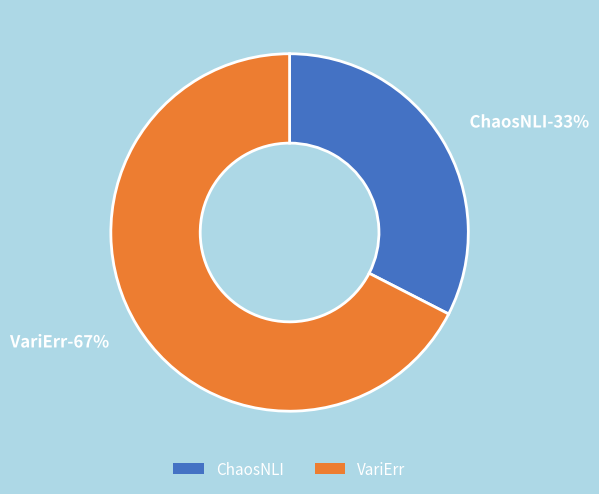

Does ChaosNLI account for over 50% of the chart?

No